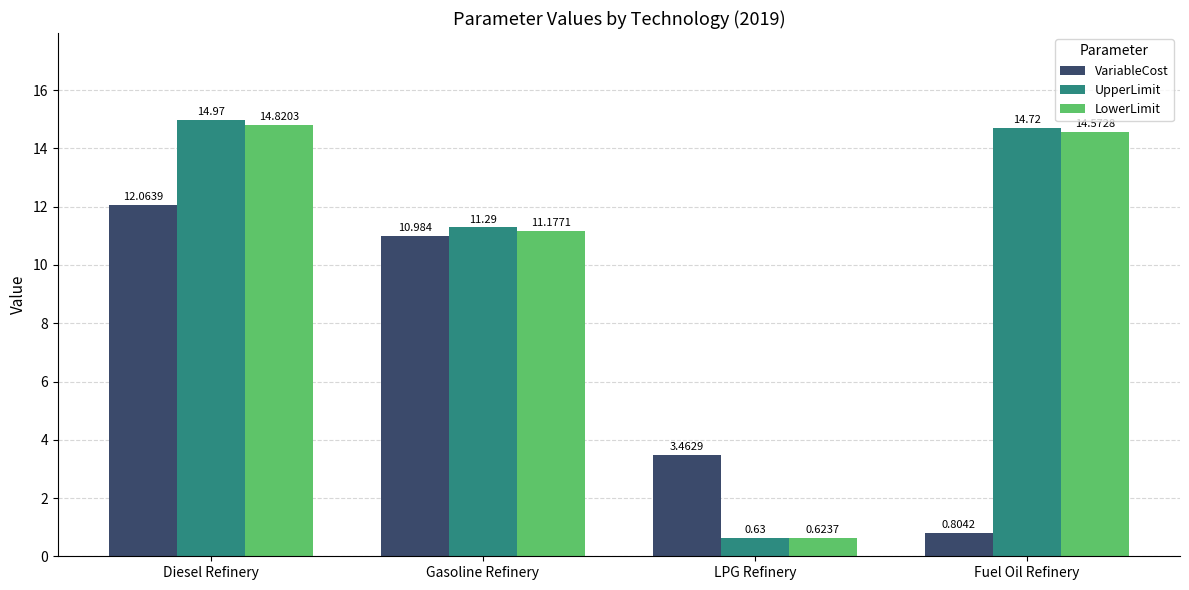

What are all the series names shown in the legend?

VariableCost, UpperLimit, LowerLimit